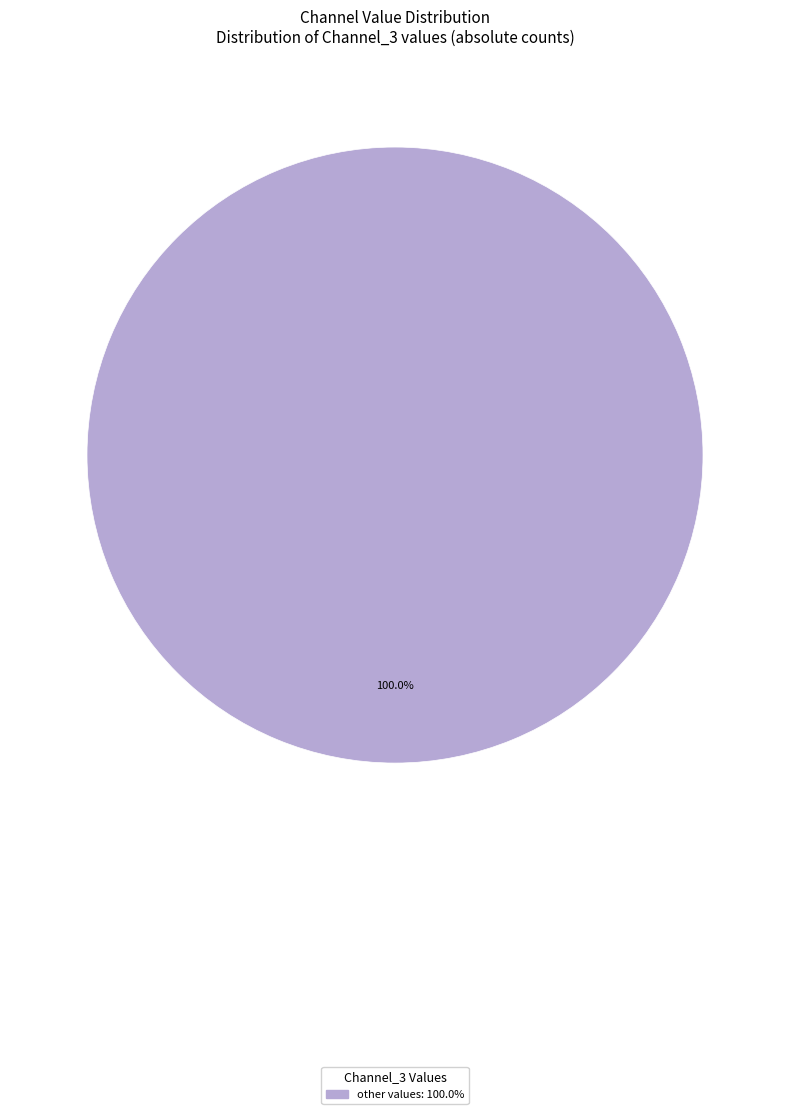

Is there any slice that represents more than half of the pie?

Yes